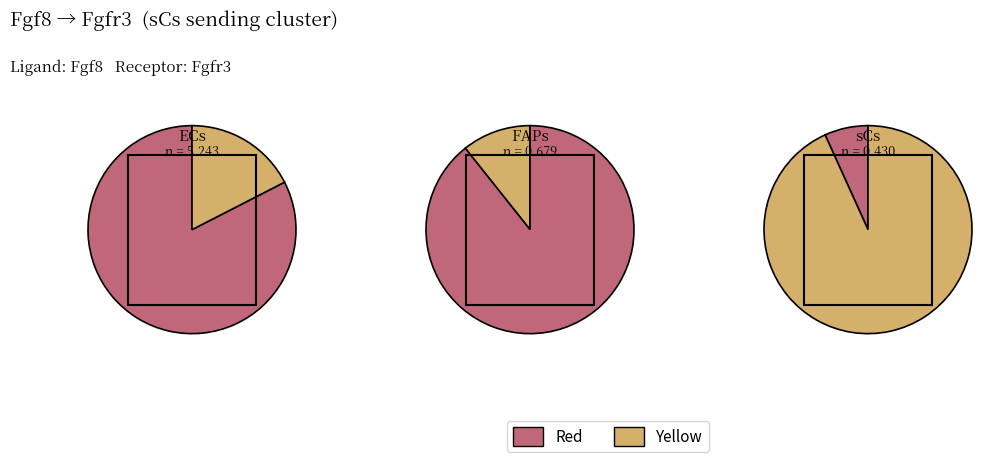

What is the change in value from ECs to FAPs?

-4.6